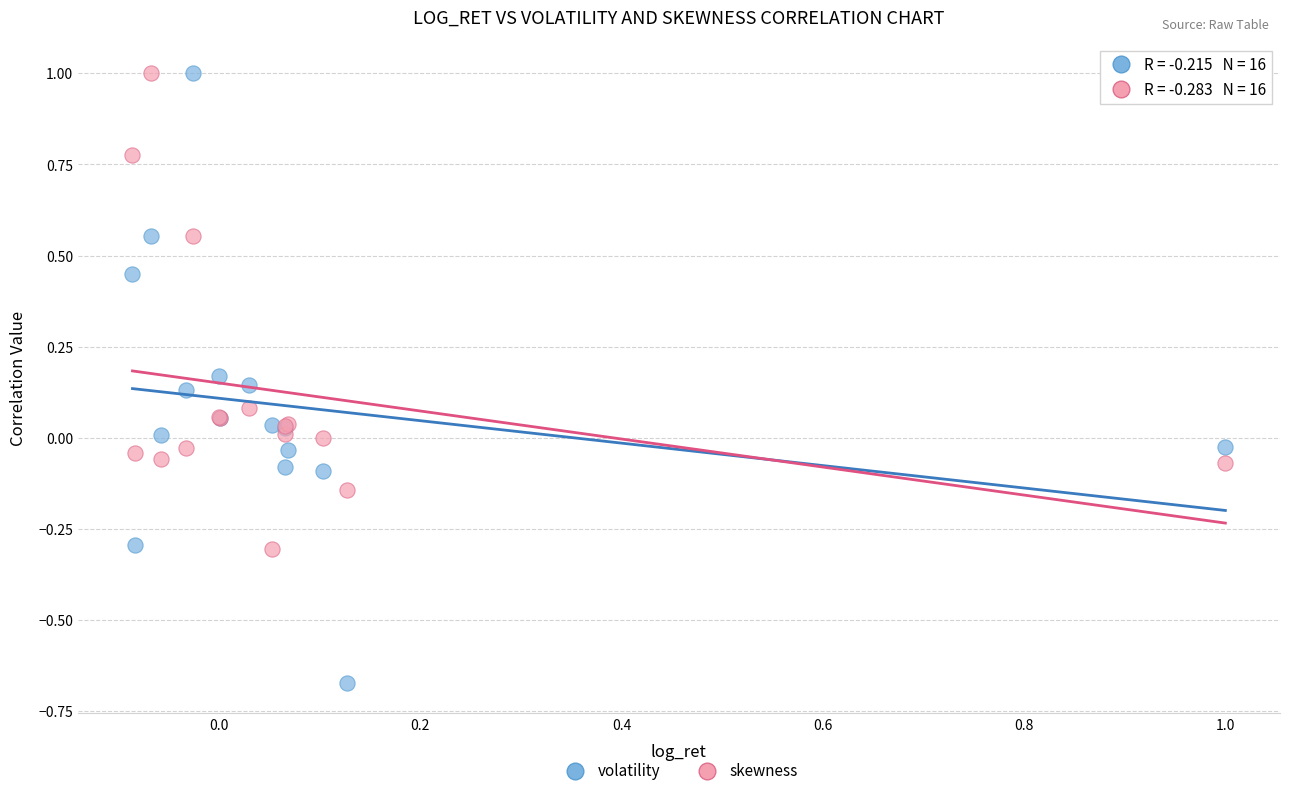

Which series reaches the minimum Y coordinate?

volatility